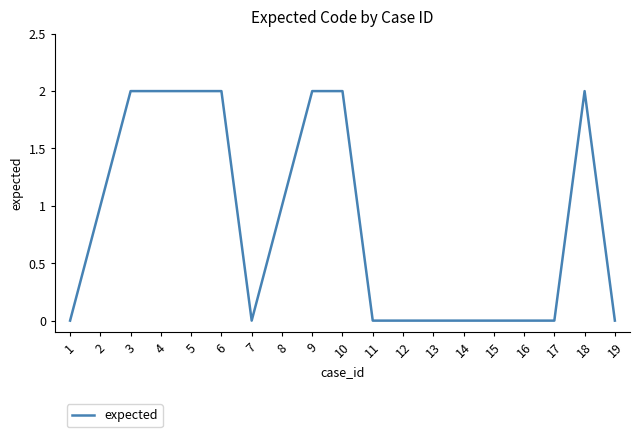

What is the change in value from 10 to 16?

-2